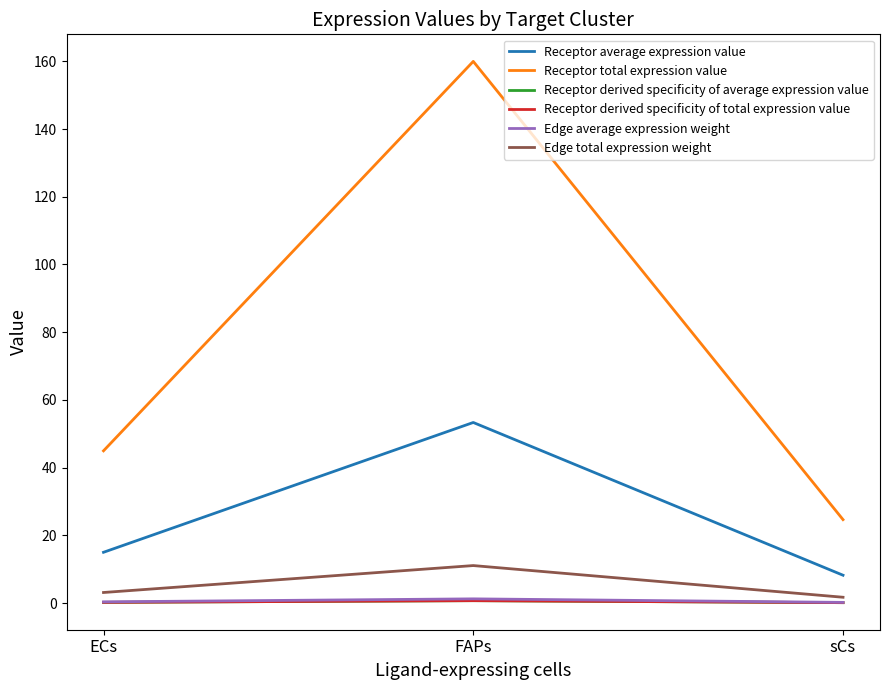

Between ECs and sCs, which series saw the biggest shift?

Receptor total expression value